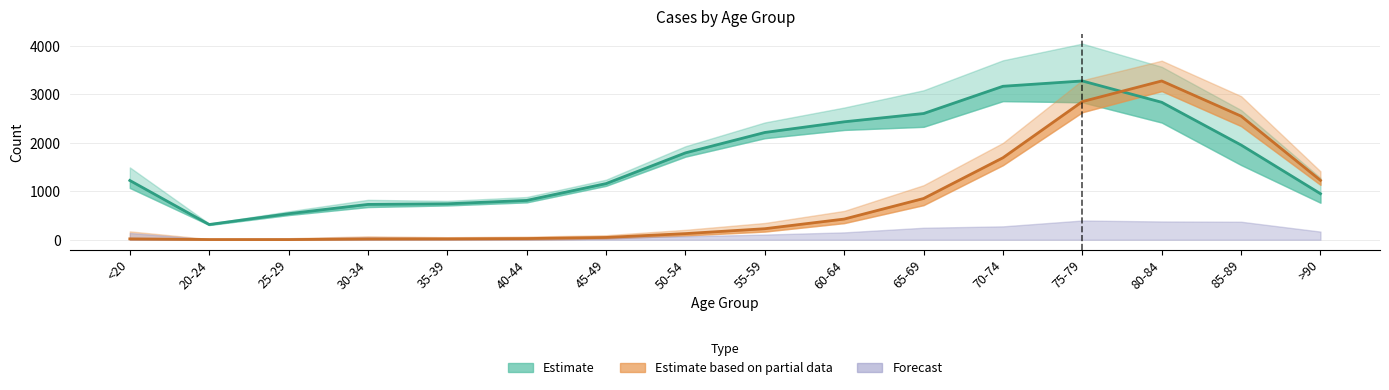

Which category has the highest value across all series?

75-79